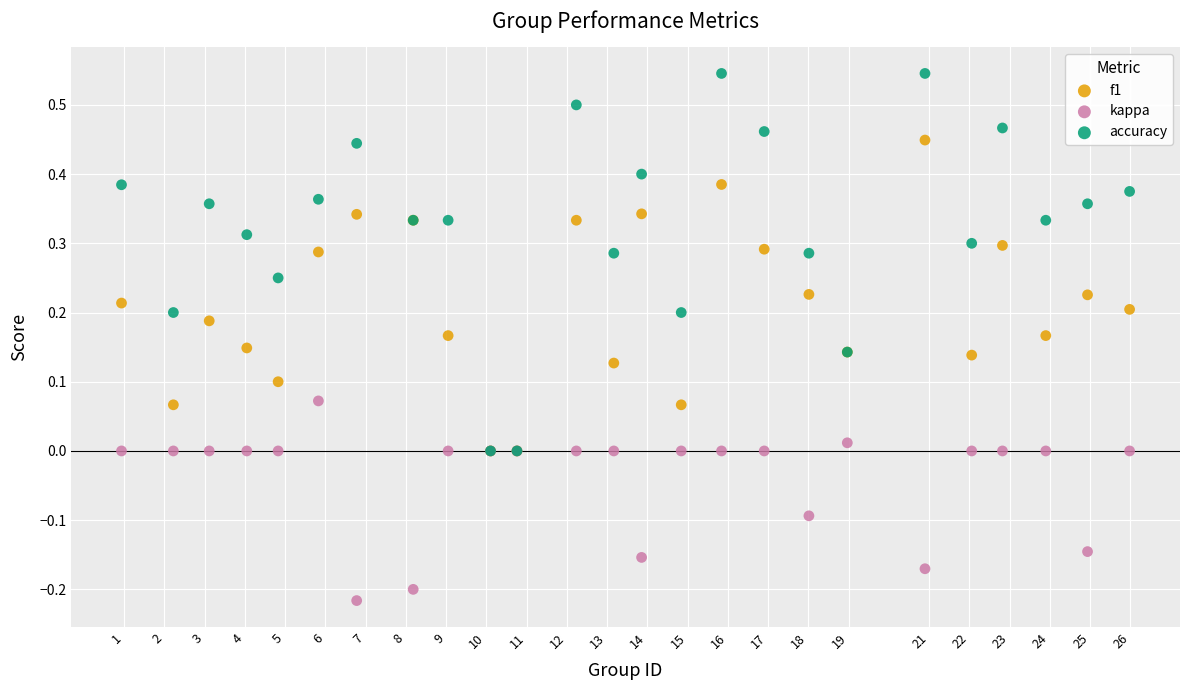

Which series reaches the minimum Y coordinate?

kappa